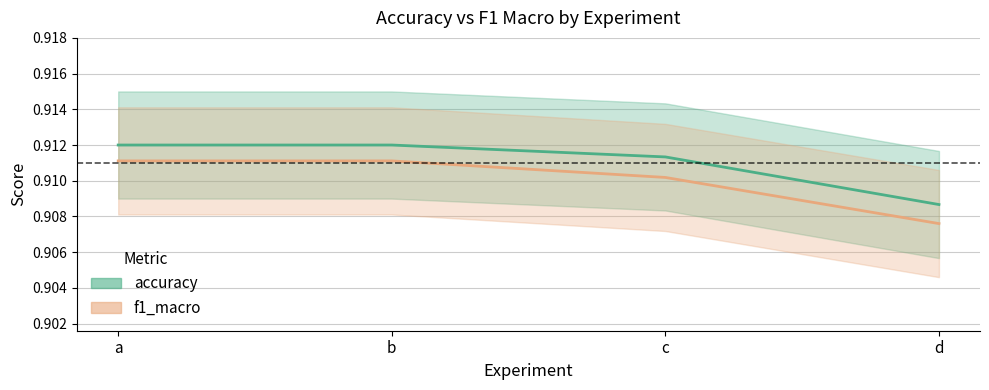

Does the chart have visible grid lines?

Yes